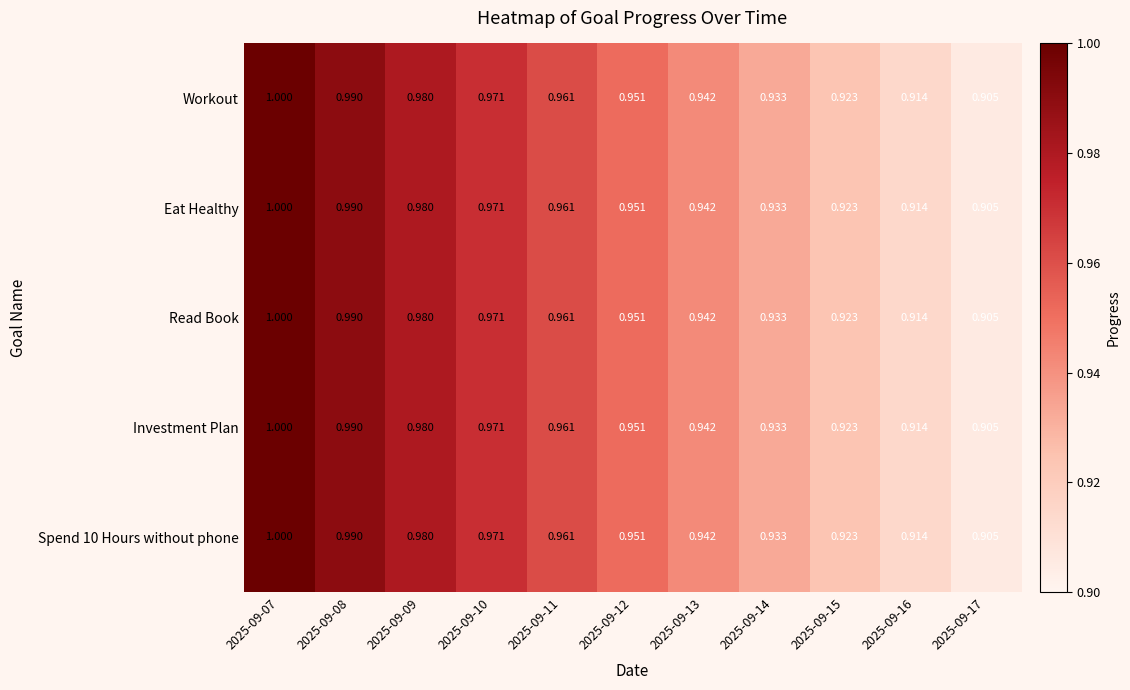

Is the value of Eat Healthy at 2025-09-07 greater than the value of Investment Plan at 2025-09-16?

Yes